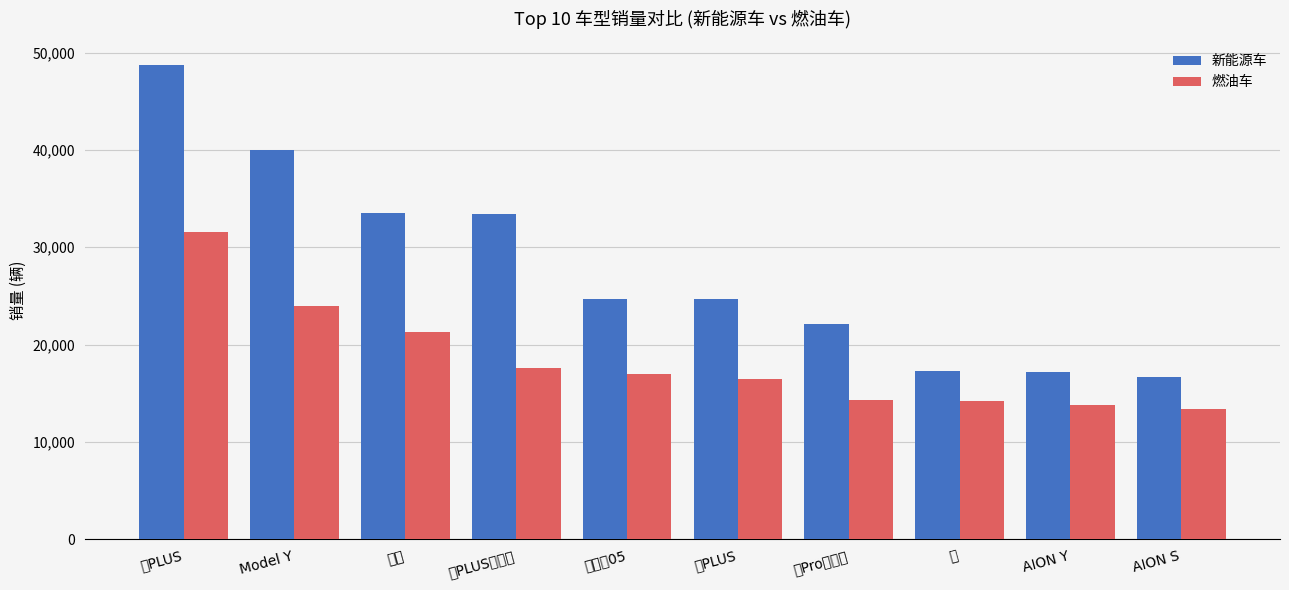

What is the average value of the 新能源车 series?

27817